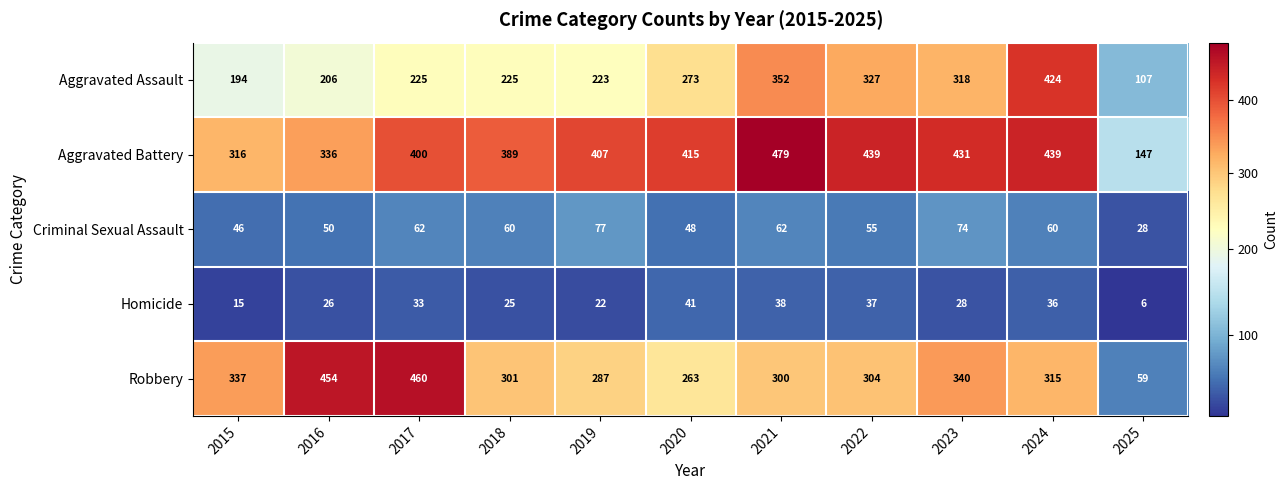

Is the value of Aggravated Battery at 2024 greater than the value of Aggravated Assault at 2025?

Yes